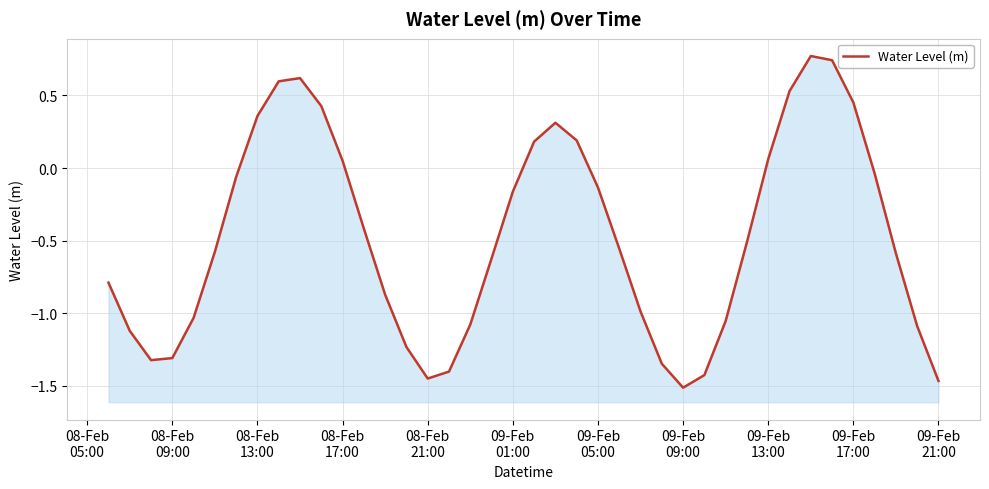

Reading left to right, what are all the values shown in this chart?

-0.8	-1.1	-1.3	-1.3	-1.0	-0.6	-0.1	0.4	0.6	0.6	0.4	0.1	-0.4	-0.9	-1.2	-1.4	-1.4	-1.1	-0.6	-0.2	0.2	0.3	0.2	-0.1	-0.6	-1.0	-1.3	-1.5	-1.4	-1.1	-0.5	0.1	0.5	0.8	0.7	0.5	-0.0	-0.6	-1.1	-1.5